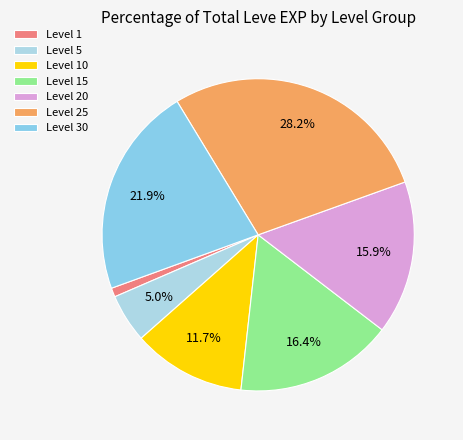

How many slices are in this pie chart?

7